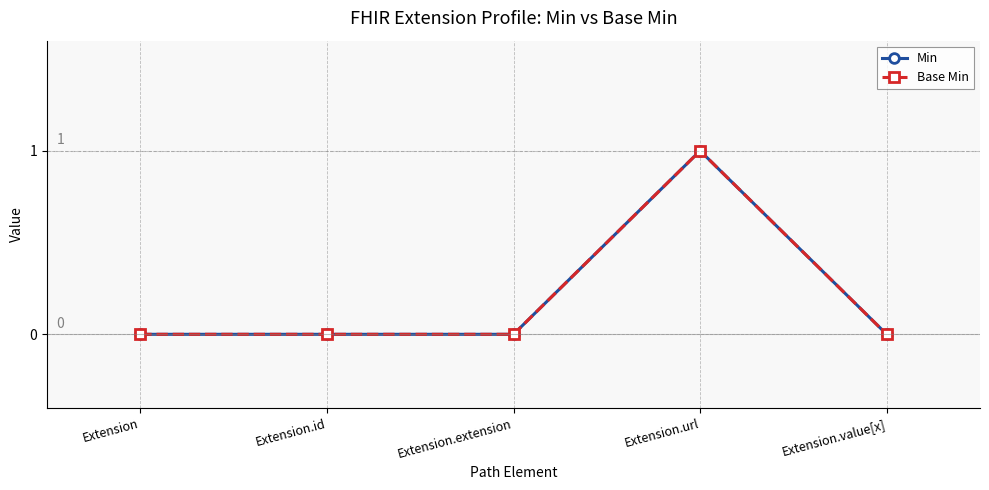

Is this an area chart (filled region under the line)?

No